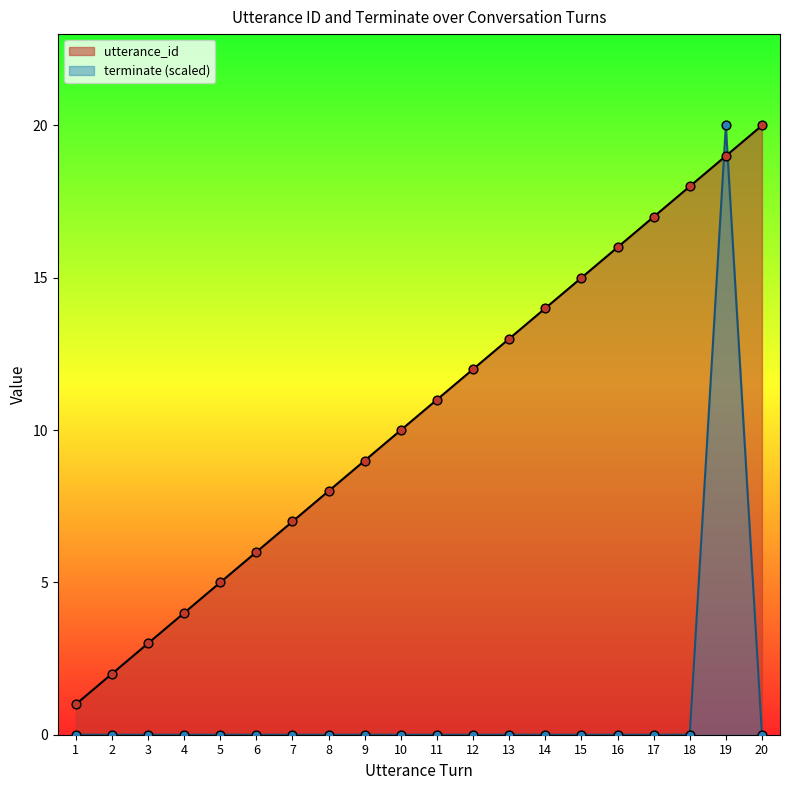

What is the total value across all series at 18?

18